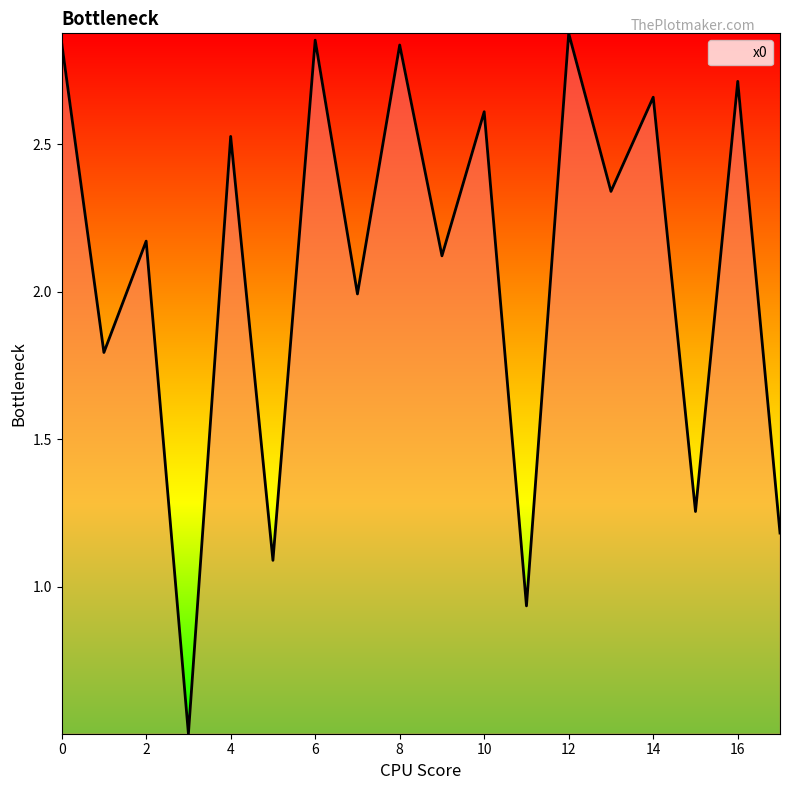

What is the difference between the second highest and minimum values?

2.4